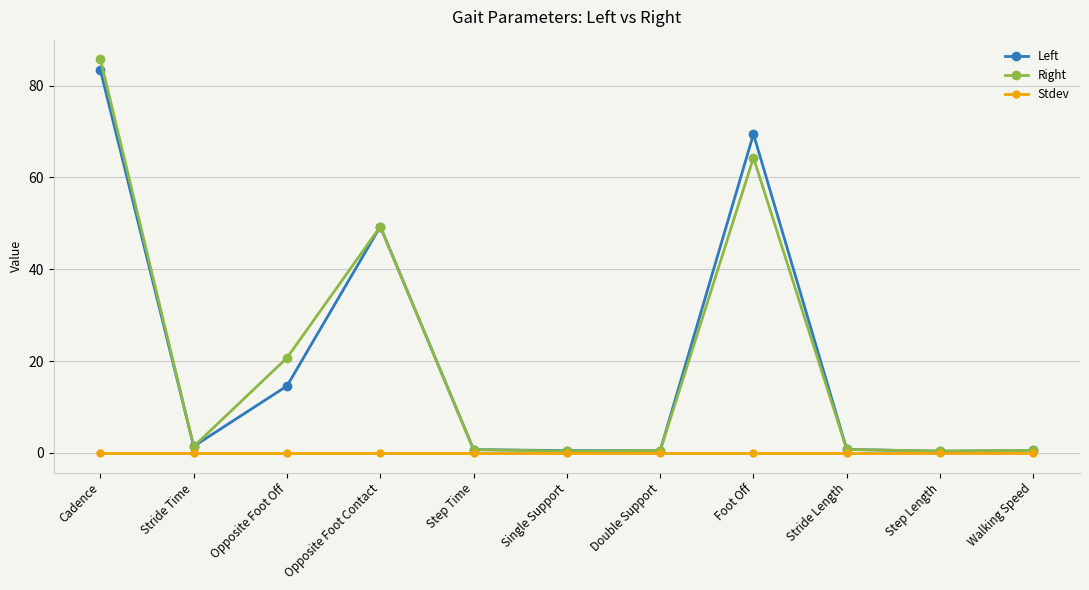

At which category does the chart reach its peak across all series?

Cadence